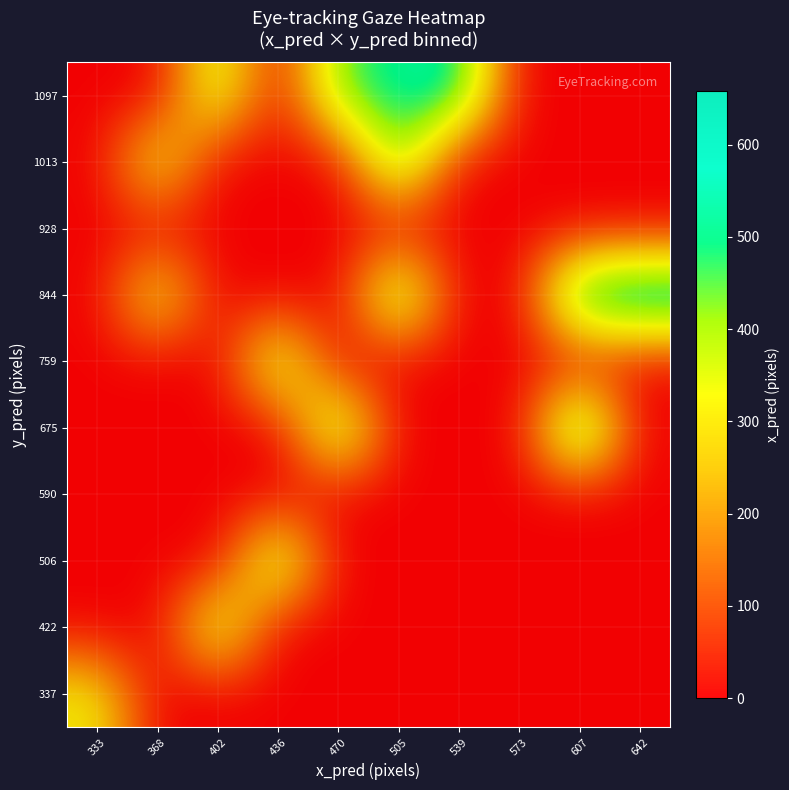

What is the total value across all series at 607?

1195.1